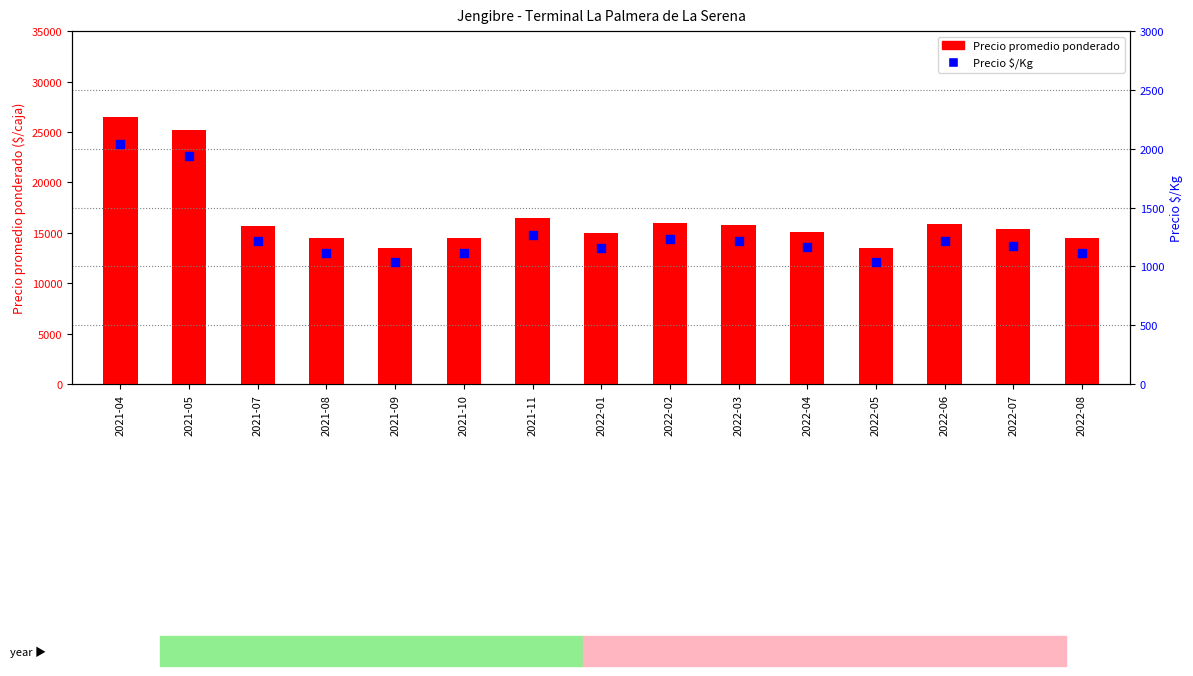

Is the value of Precio promedio ponderado at 2022-01 greater than the value of Precio $/Kg at 2021-11?

Yes